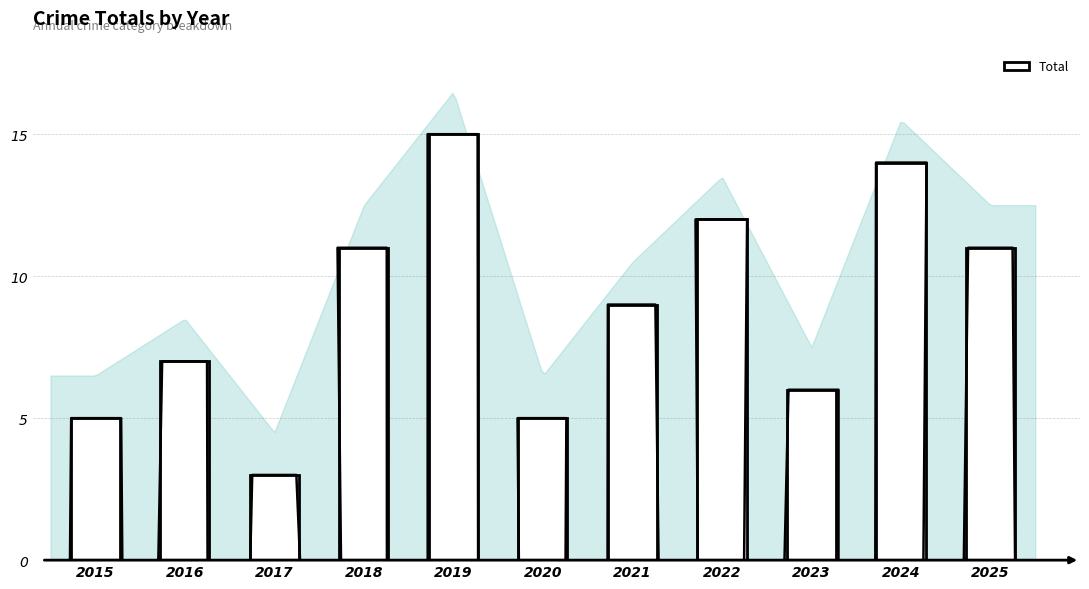

What is the difference between the maximum and minimum values?

12